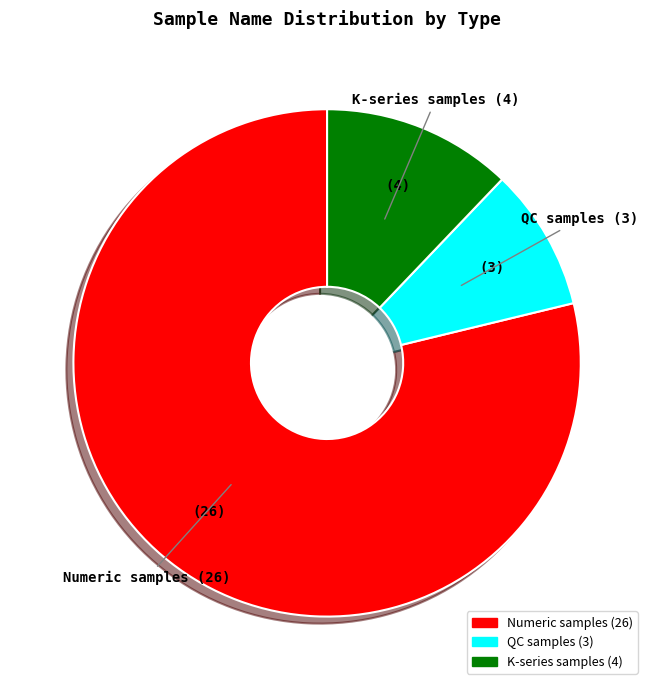

Is there a majority slice in this chart?

Yes